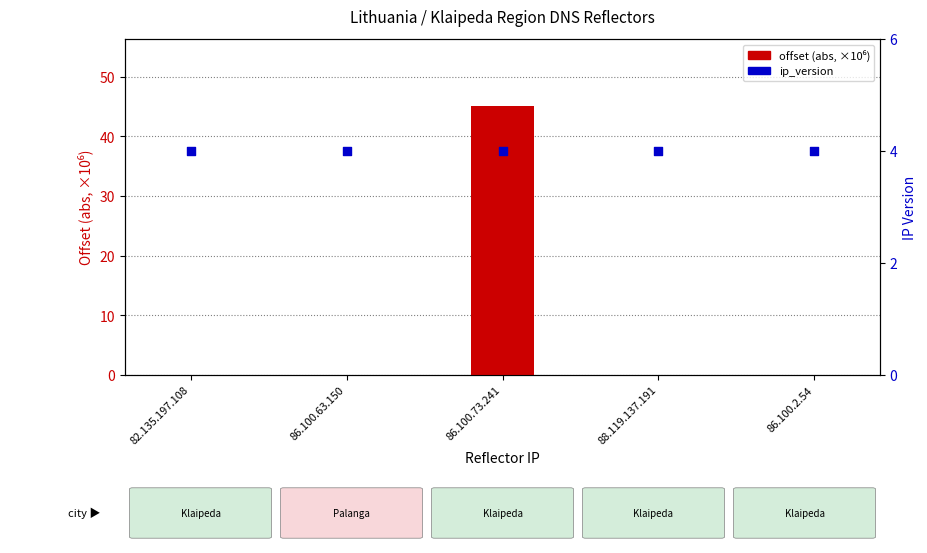

Which series has the largest total across all categories?

offset (abs, ×10⁶)